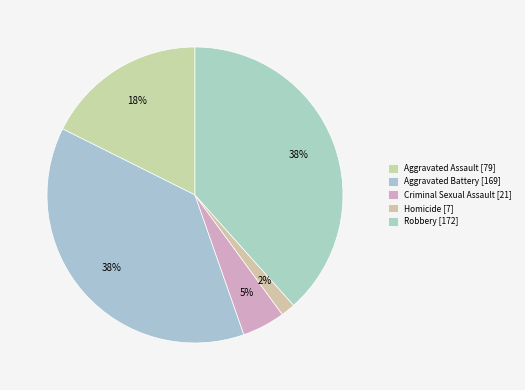

Count the number of slices in the pie.

5